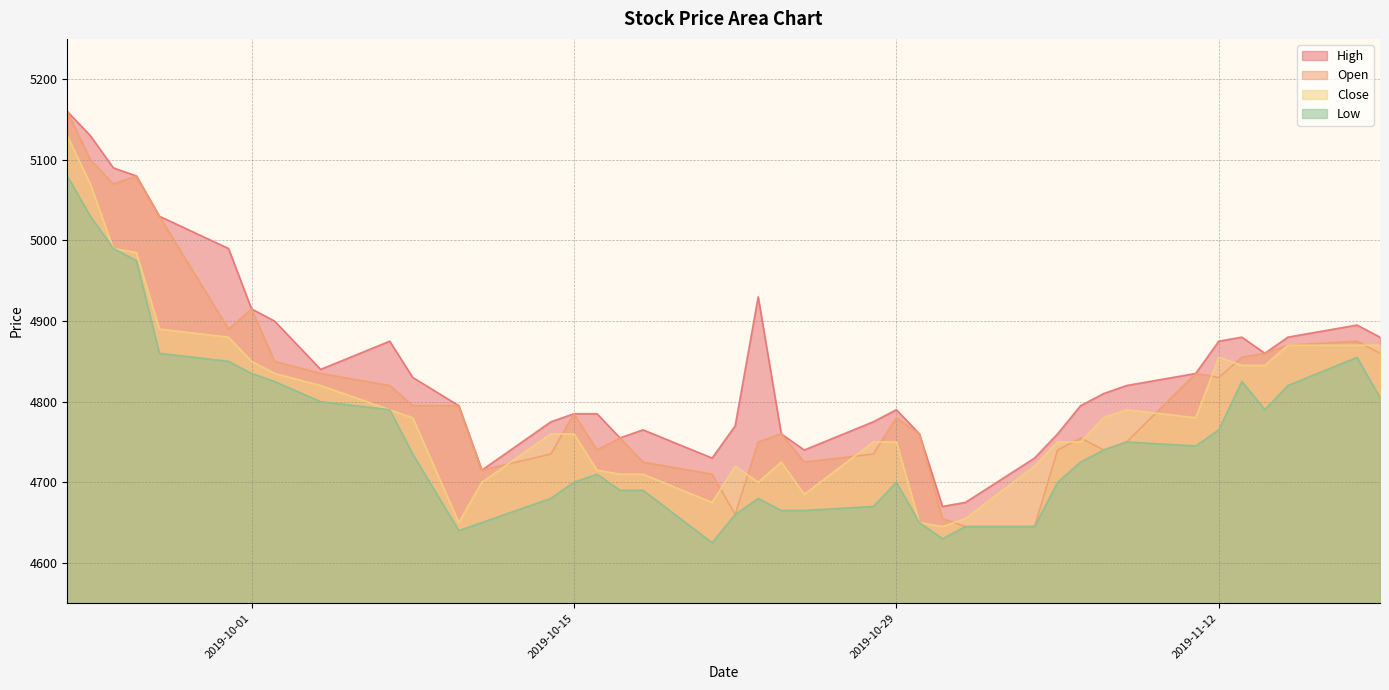

True or false: Low and High cross at least once.

False